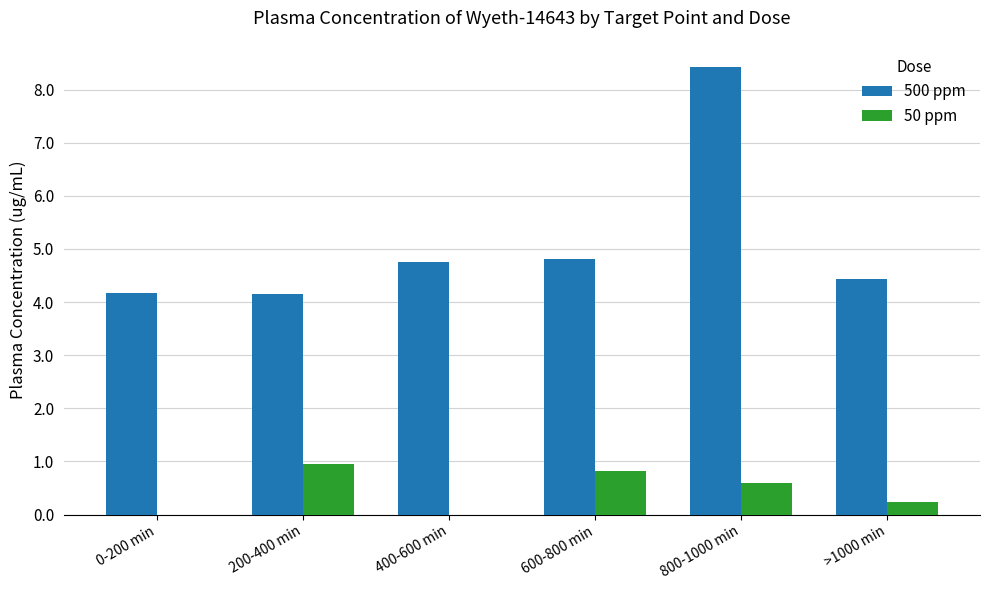

What is the difference between the 50 ppm values at >1000 min and 800-1000 min?

0.3